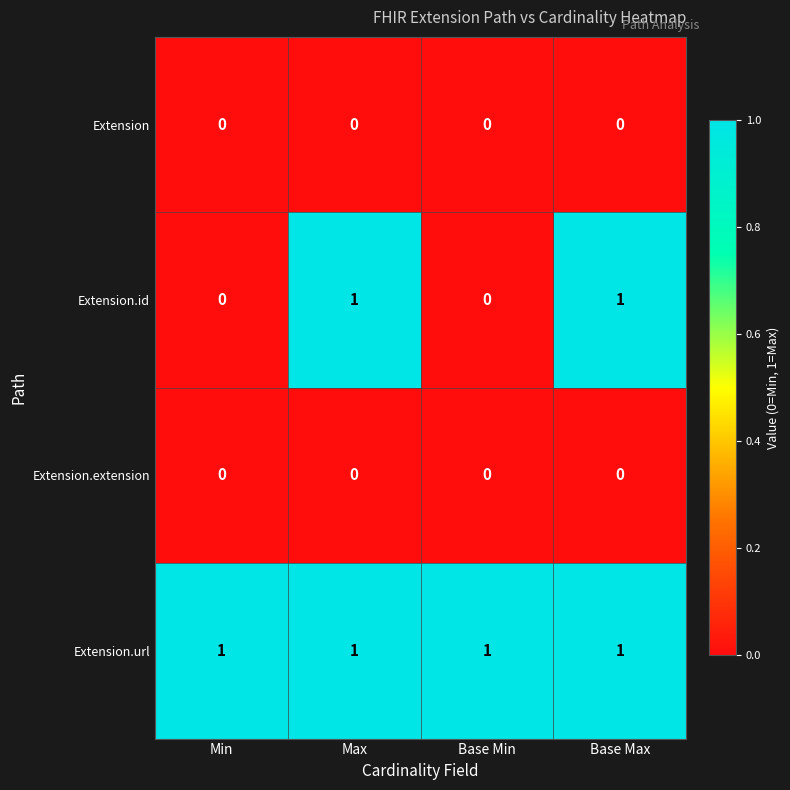

Reading left to right, transcribe all the data shown in this chart.

Extension: Min=0	Max=0	Base Min=0	Base Max=0
Extension.id: Min=0	Max=1	Base Min=0	Base Max=1
Extension.extension: Min=0	Max=0	Base Min=0	Base Max=0
Extension.url: Min=1	Max=1	Base Min=1	Base Max=1